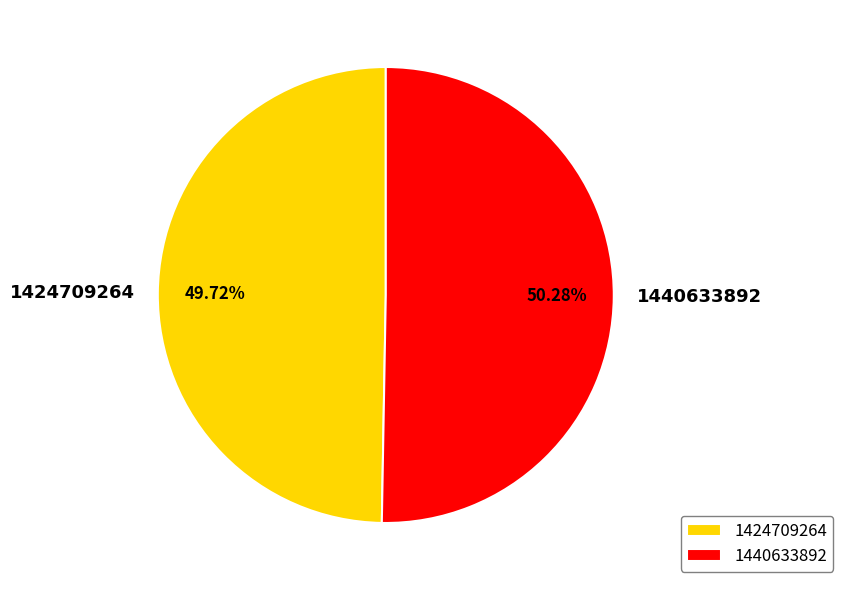

Count the number of slices in the pie.

2